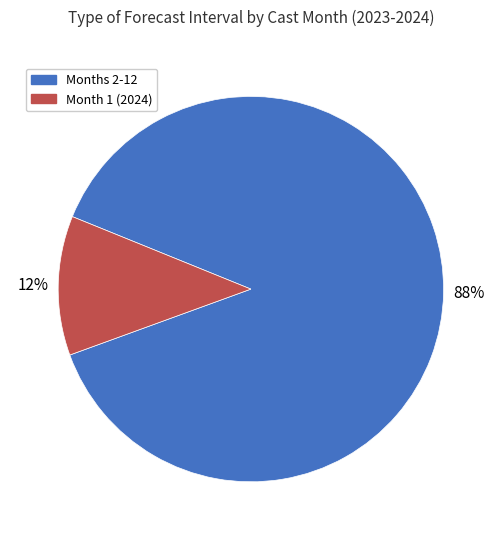

Does any single category account for the majority?

Yes